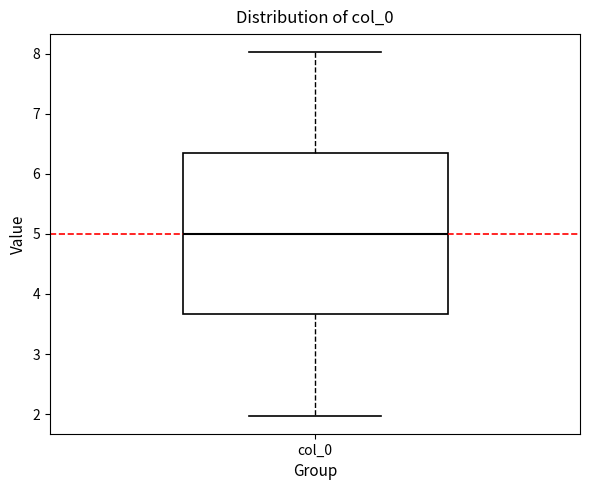

Read this box plot against the y-axis: the position of the median line, the range covered by the box, and the ends of both whiskers. The values are not printed on the chart, so give them approximately, as read against the axis.

median 5.0, box 3.7 to 6.3, whiskers 2.0 to 8.0